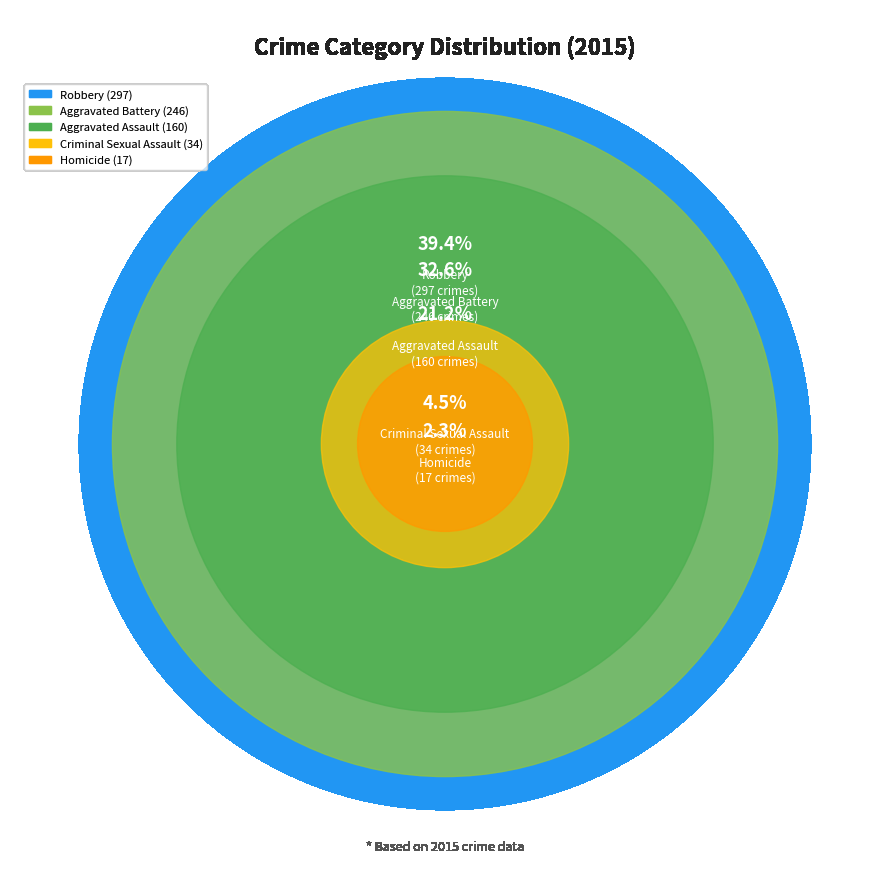

What percentage do Aggravated Battery and Robbery together represent?

72.0%